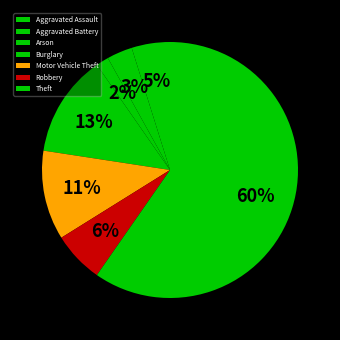

Which category has the biggest portion of the pie?

Theft